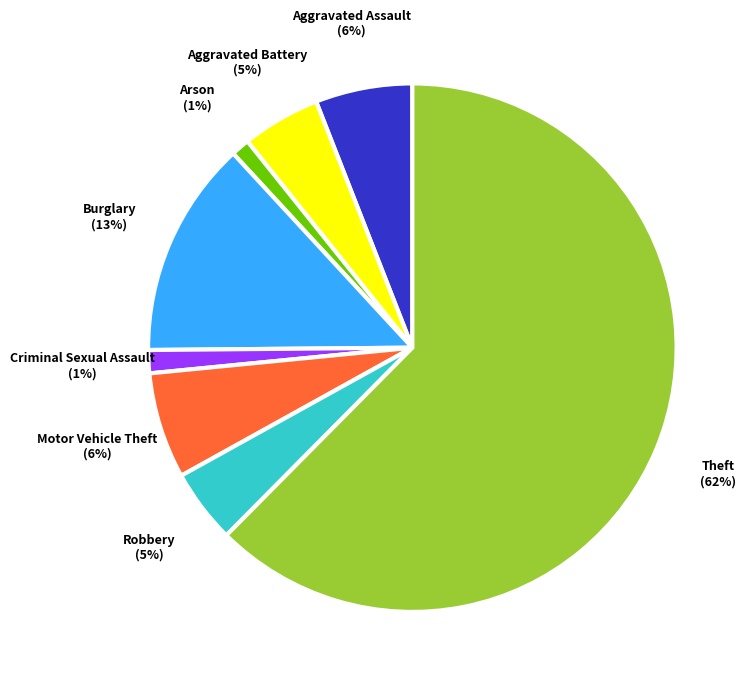

To the nearest percent, what percentage of the pie is Criminal Sexual Assault?

1%